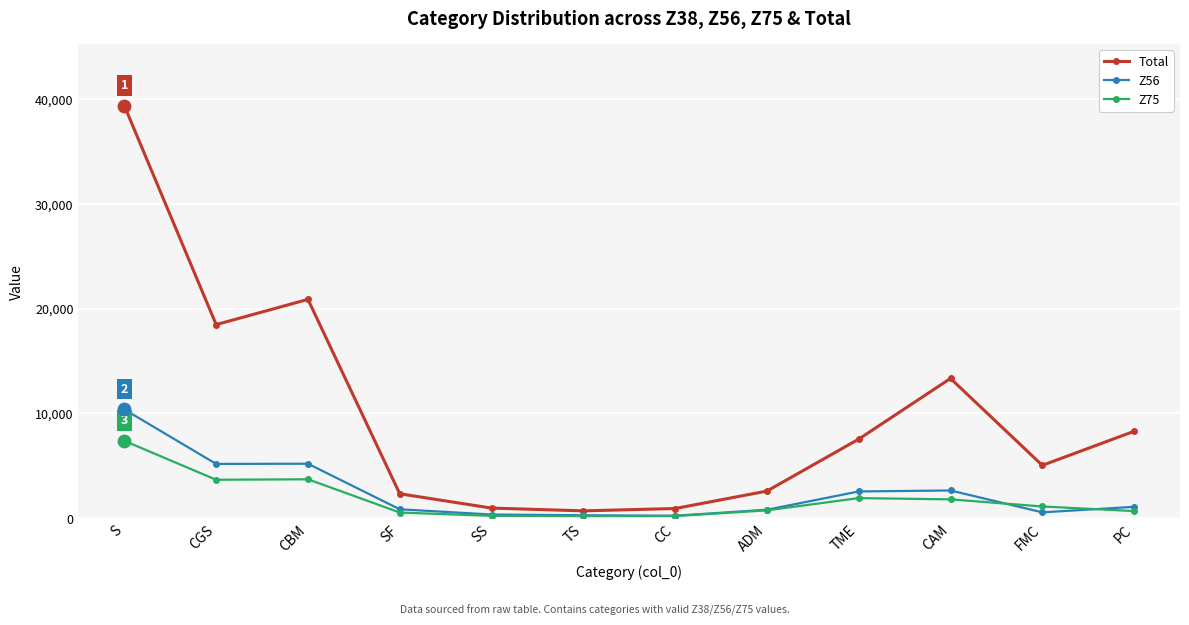

Which series has the widest spread of values?

Total